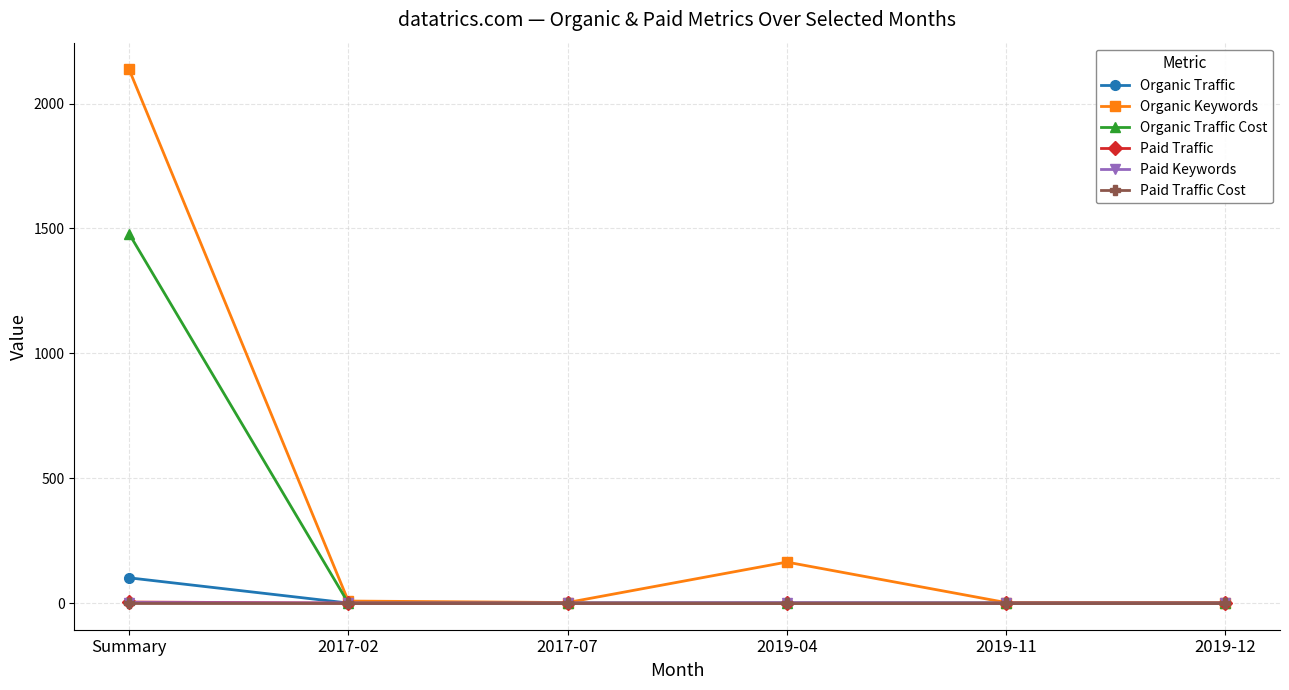

Which series has the largest range (max minus min)?

Organic Keywords